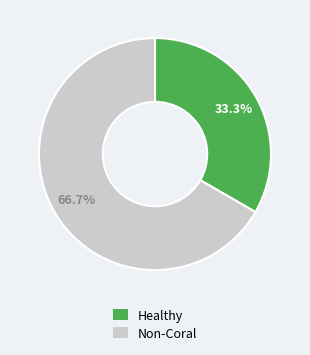

Is there a majority slice in this chart?

Yes